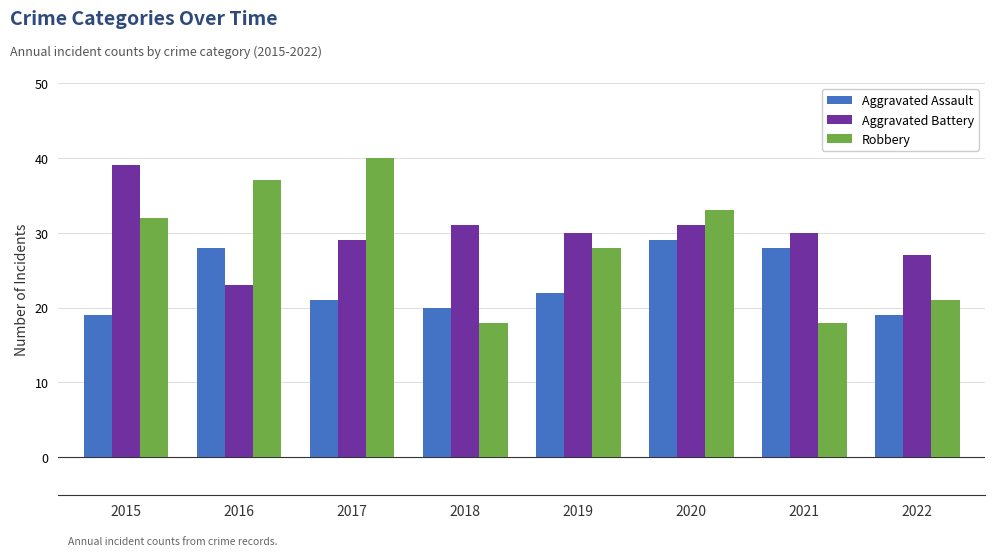

What are all the series names shown in the legend?

Aggravated Assault, Aggravated Battery, Robbery